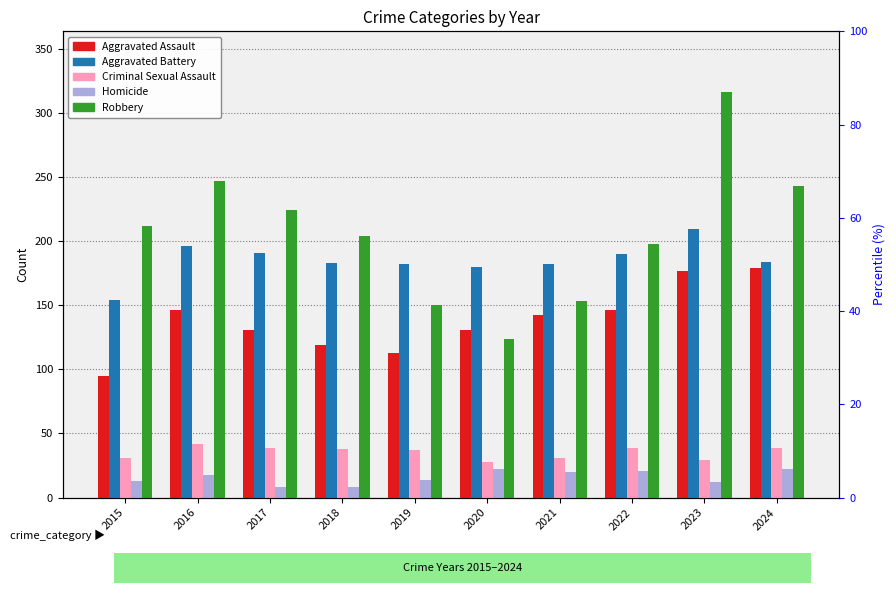

What is the greatest value displayed?

316